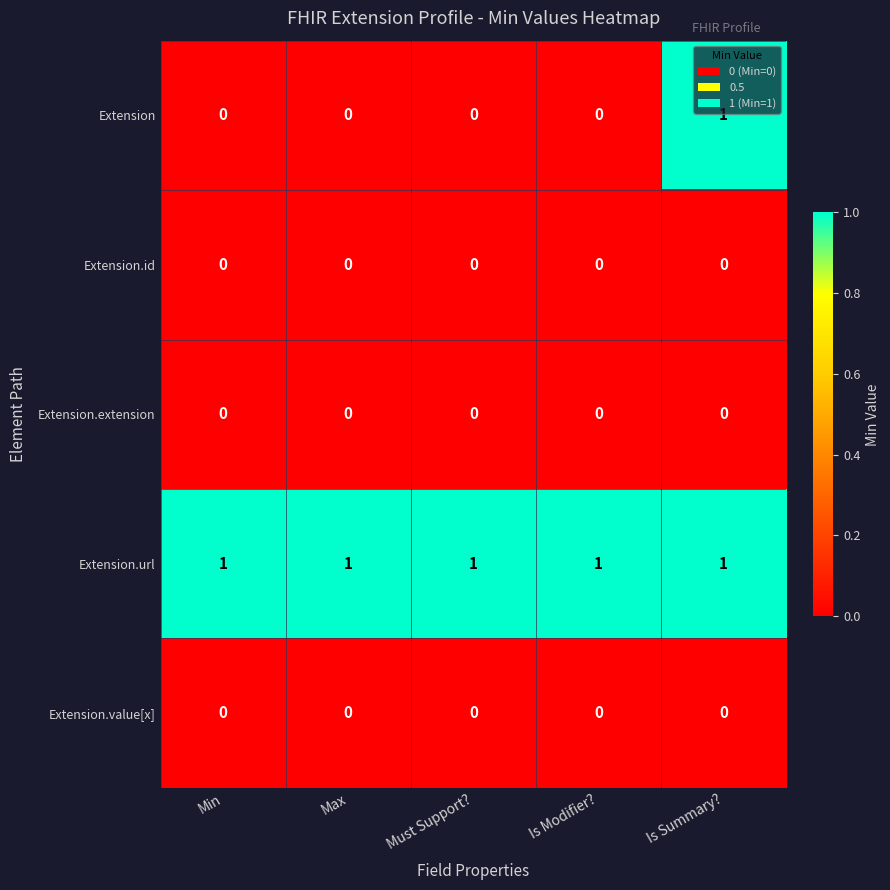

At how many categories does at least one series exceed 0?

5